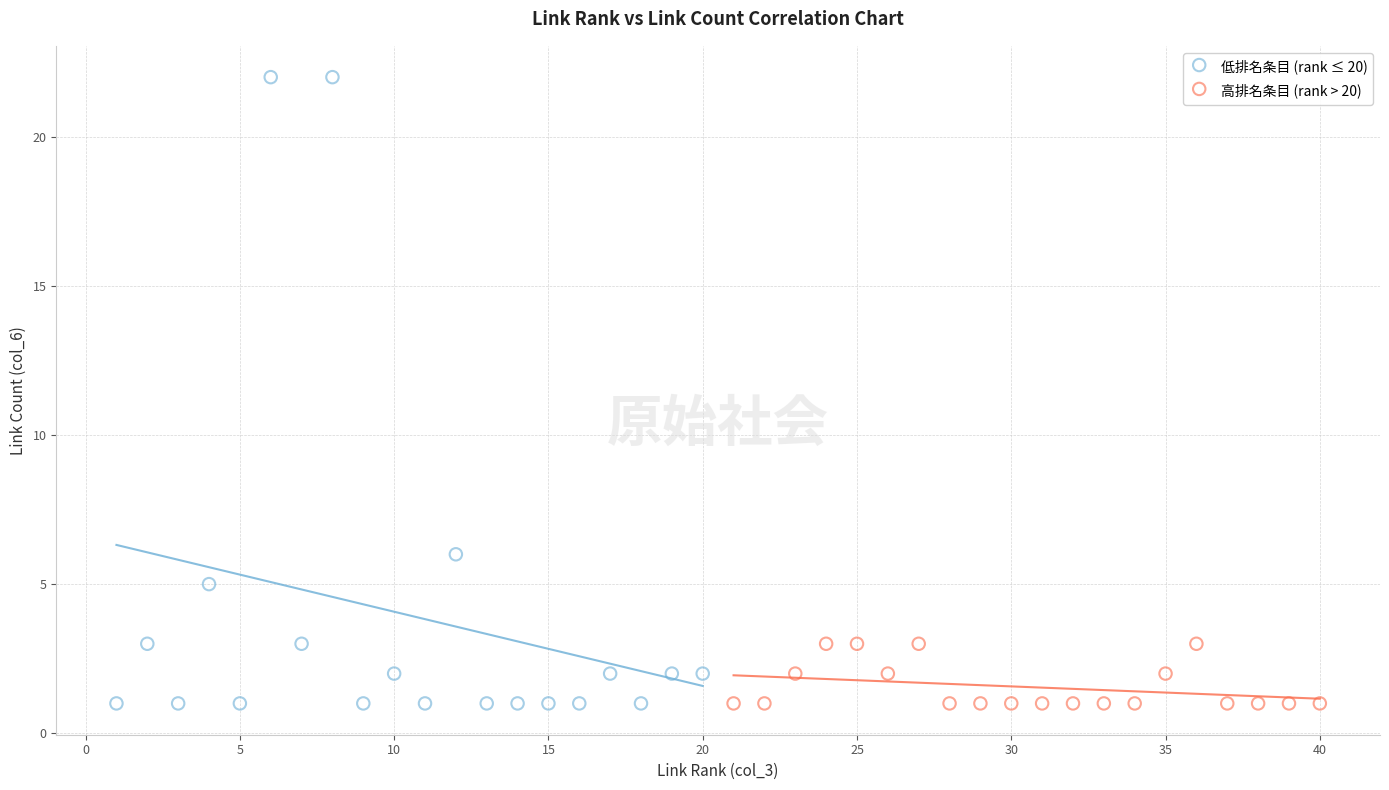

Which series has the largest Y range (max minus min)?

低排名条目 (rank ≤ 20)